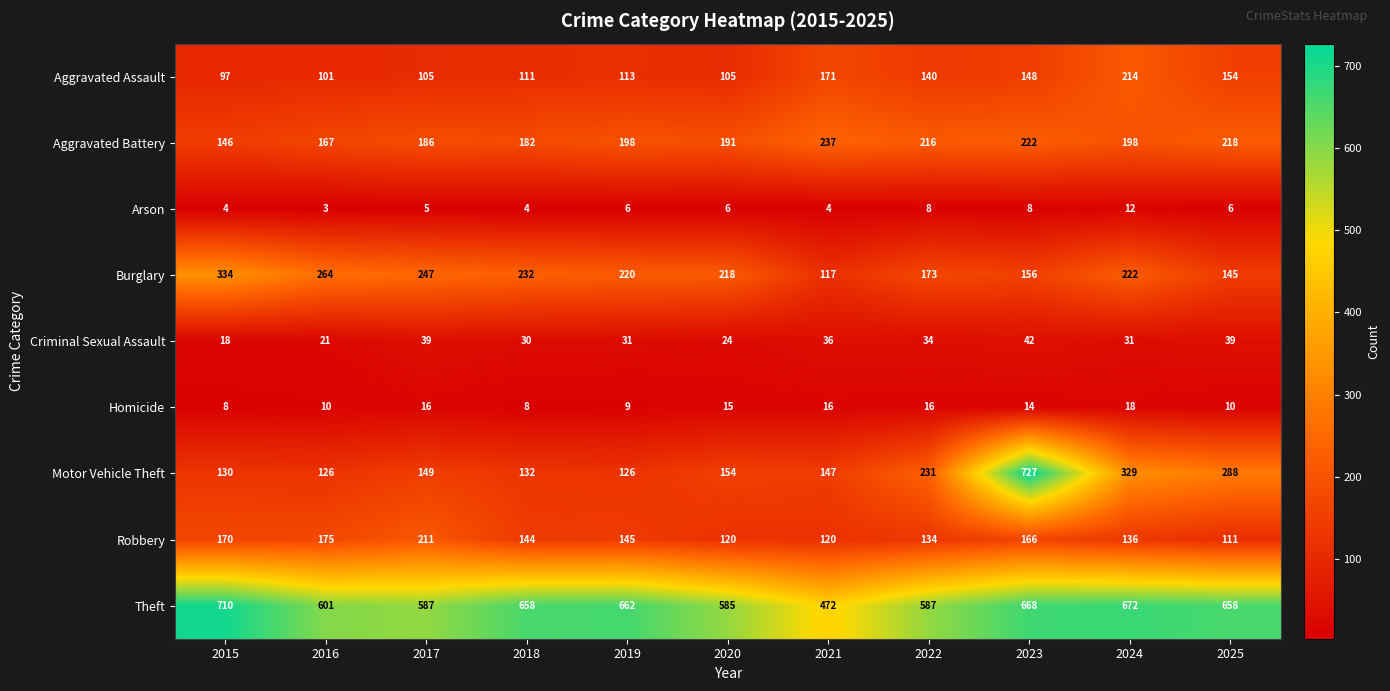

Which series has the largest total across all categories?

Theft